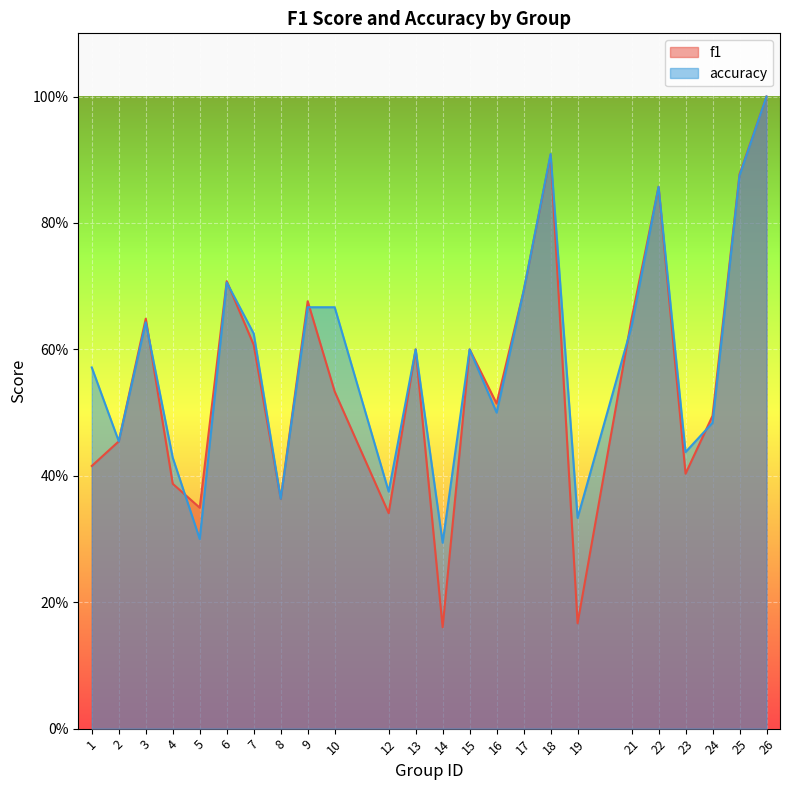

What is the difference between the second highest and minimum values in the f1 series?

0.7